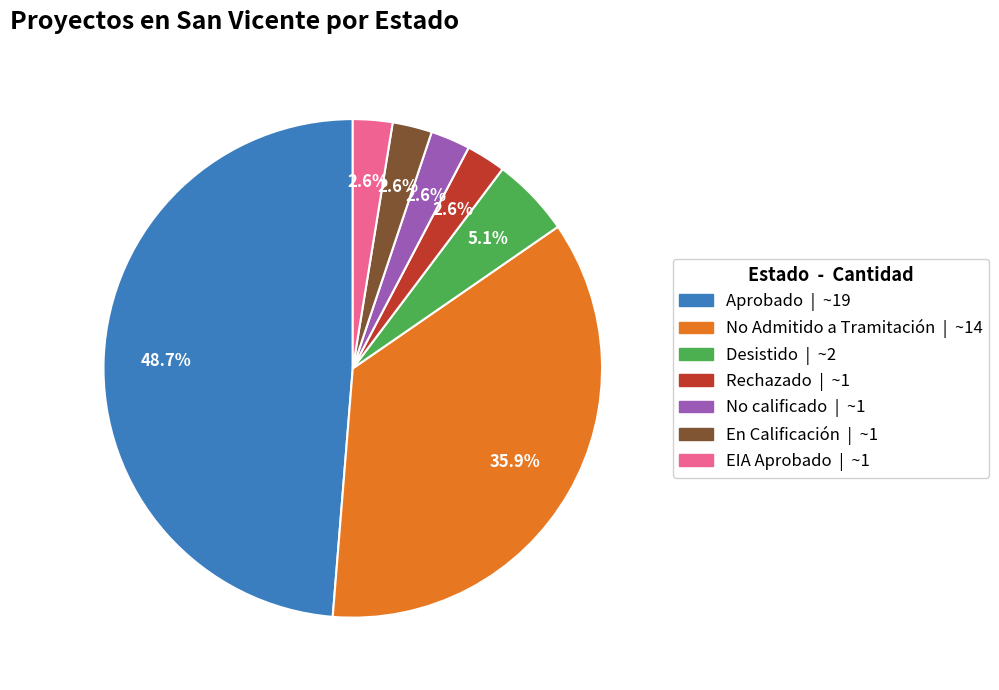

Do En Calificación and Desistido together represent more than half of the pie?

No